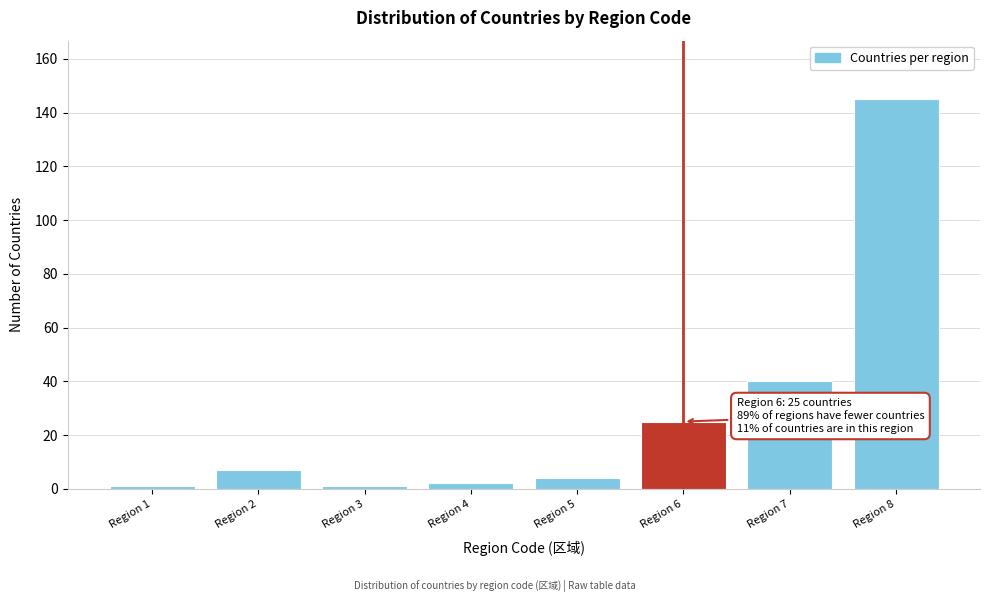

Reading left to right, what are all the values shown in this chart?

1	7	1	2	4	25	40	145